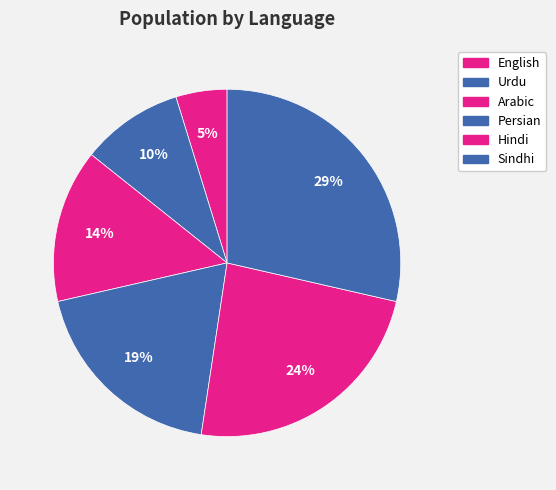

What is the largest slice in the pie chart?

Sindhi